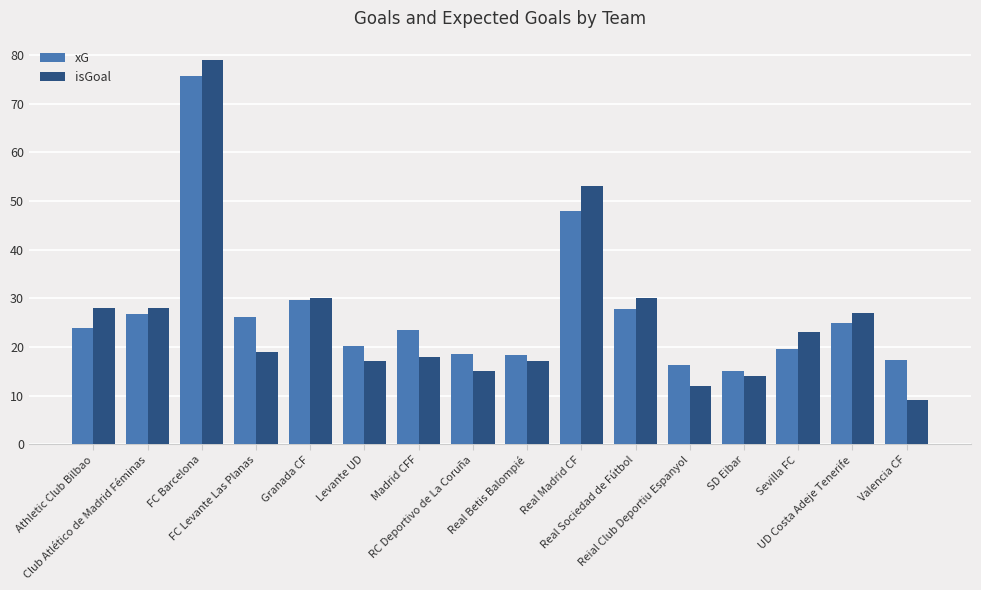

Does the chart contain stacked bars?

No